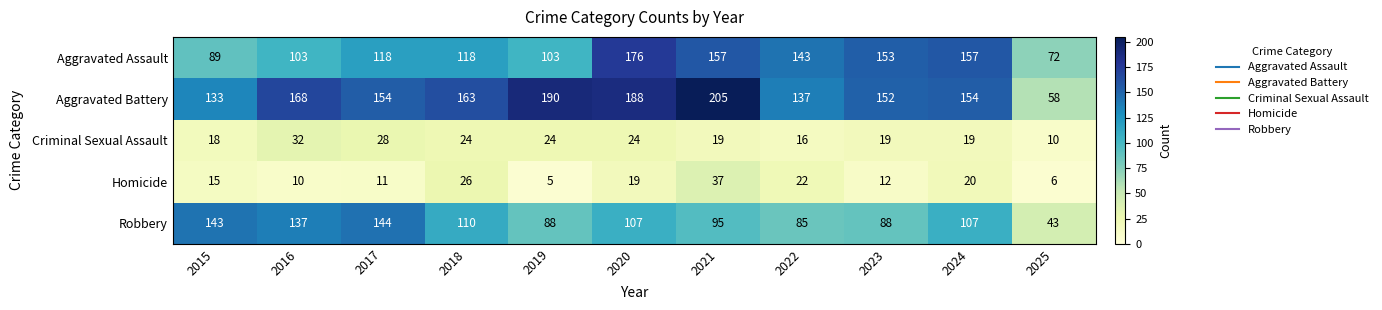

What is the difference between the highest and lowest values at 2015?

128